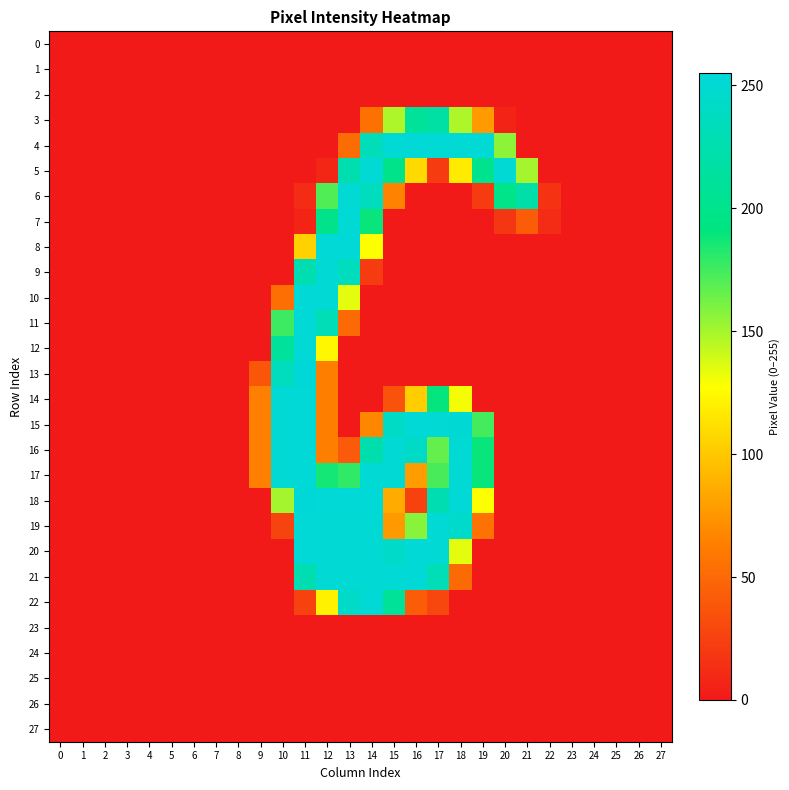

Reading left to right, extract all data points from this chart.

0: 0=0	1=0	2=0	3=0	4=0	5=0	6=0	7=0	8=0	9=0	10=0	11=0	12=0	13=0	14=0	15=0	16=0	17=0	18=0	19=0	20=0	21=0	22=0	23=0	24=0	25=0	26=0	27=0
1: 0=0	1=0	2=0	3=0	4=0	5=0	6=0	7=0	8=0	9=0	10=0	11=0	12=0	13=0	14=0	15=0	16=0	17=0	18=0	19=0	20=0	21=0	22=0	23=0	24=0	25=0	26=0	27=0
2: 0=0	1=0	2=0	3=0	4=0	5=0	6=0	7=0	8=0	9=0	10=0	11=0	12=0	13=0	14=0	15=0	16=0	17=0	18=0	19=0	20=0	21=0	22=0	23=0	24=0	25=0	26=0	27=0
3: 0=0	1=0	2=0	3=0	4=0	5=0	6=0	7=0	8=0	9=0	10=0	11=0	12=0	13=0	14=55	15=148	16=210	17=218	18=148	19=78	20=7	21=0	22=0	23=0	24=0	25=0	26=0	27=0
4: 0=0	1=0	2=0	3=0	4=0	5=0	6=0	7=0	8=0	9=0	10=0	11=0	12=0	13=52	14=232	15=252	16=253	17=252	18=252	19=252	20=156	21=0	22=0	23=0	24=0	25=0	26=0	27=0
5: 0=0	1=0	2=0	3=0	4=0	5=0	6=0	7=0	8=0	9=0	10=0	11=0	12=8	13=226	14=252	15=199	16=109	17=21	18=118	19=202	20=252	21=150	22=0	23=0	24=0	25=0	26=0	27=0
6: 0=0	1=0	2=0	3=0	4=0	5=0	6=0	7=0	8=0	9=0	10=0	11=11	12=171	13=252	14=236	15=66	16=0	17=0	18=0	19=21	20=198	21=222	22=16	23=0	24=0	25=0	26=0	27=0
7: 0=0	1=0	2=0	3=0	4=0	5=0	6=0	7=0	8=0	9=0	10=0	11=7	12=200	13=252	14=189	15=0	16=0	17=0	18=0	19=0	20=18	21=42	22=11	23=0	24=0	25=0	26=0	27=0
8: 0=0	1=0	2=0	3=0	4=0	5=0	6=0	7=0	8=0	9=0	10=0	11=105	12=253	13=253	14=128	15=0	16=0	17=0	18=0	19=0	20=0	21=0	22=0	23=0	24=0	25=0	26=0	27=0
9: 0=0	1=0	2=0	3=0	4=0	5=0	6=0	7=0	8=0	9=0	10=0	11=227	12=252	13=236	14=21	15=0	16=0	17=0	18=0	19=0	20=0	21=0	22=0	23=0	24=0	25=0	26=0	27=0
10: 0=0	1=0	2=0	3=0	4=0	5=0	6=0	7=0	8=0	9=0	10=54	11=253	12=252	13=134	14=0	15=0	16=0	17=0	18=0	19=0	20=0	21=0	22=0	23=0	24=0	25=0	26=0	27=0
11: 0=0	1=0	2=0	3=0	4=0	5=0	6=0	7=0	8=0	9=0	10=176	11=253	12=231	13=51	14=0	15=0	16=0	17=0	18=0	19=0	20=0	21=0	22=0	23=0	24=0	25=0	26=0	27=0
12: 0=0	1=0	2=0	3=0	4=0	5=0	6=0	7=0	8=0	9=0	10=211	11=253	12=124	13=0	14=0	15=0	16=0	17=0	18=0	19=0	20=0	21=0	22=0	23=0	24=0	25=0	26=0	27=0
13: 0=0	1=0	2=0	3=0	4=0	5=0	6=0	7=0	8=0	9=38	10=236	11=255	12=63	13=0	14=0	15=0	16=0	17=0	18=0	19=0	20=0	21=0	22=0	23=0	24=0	25=0	26=0	27=0
14: 0=0	1=0	2=0	3=0	4=0	5=0	6=0	7=0	8=0	9=64	10=252	11=253	12=63	13=0	14=0	15=36	16=103	17=190	18=130	19=0	20=0	21=0	22=0	23=0	24=0	25=0	26=0	27=0
15: 0=0	1=0	2=0	3=0	4=0	5=0	6=0	7=0	8=0	9=64	10=252	11=253	12=63	13=0	14=68	15=241	16=253	17=252	18=251	19=174	20=0	21=0	22=0	23=0	24=0	25=0	26=0	27=0
16: 0=0	1=0	2=0	3=0	4=0	5=0	6=0	7=0	8=0	9=64	10=252	11=253	12=63	13=41	14=225	15=252	16=243	17=166	18=252	19=189	20=0	21=0	22=0	23=0	24=0	25=0	26=0	27=0
17: 0=0	1=0	2=0	3=0	4=0	5=0	6=0	7=0	8=0	9=64	10=252	11=253	12=186	13=179	14=252	15=252	16=79	17=173	18=252	19=189	20=0	21=0	22=0	23=0	24=0	25=0	26=0	27=0
18: 0=0	1=0	2=0	3=0	4=0	5=0	6=0	7=0	8=0	9=0	10=150	11=255	12=253	13=253	14=253	15=86	16=25	17=227	18=253	19=128	20=0	21=0	22=0	23=0	24=0	25=0	26=0	27=0
19: 0=0	1=0	2=0	3=0	4=0	5=0	6=0	7=0	8=0	9=0	10=27	11=253	12=252	13=252	14=252	15=77	16=157	17=252	18=245	19=56	20=0	21=0	22=0	23=0	24=0	25=0	26=0	27=0
20: 0=0	1=0	2=0	3=0	4=0	5=0	6=0	7=0	8=0	9=0	10=0	11=253	12=252	13=252	14=252	15=244	16=253	17=252	18=134	19=0	20=0	21=0	22=0	23=0	24=0	25=0	26=0	27=0
21: 0=0	1=0	2=0	3=0	4=0	5=0	6=0	7=0	8=0	9=0	10=0	11=227	12=252	13=252	14=252	15=252	16=253	17=231	18=51	19=0	20=0	21=0	22=0	23=0	24=0	25=0	26=0	27=0
22: 0=0	1=0	2=0	3=0	4=0	5=0	6=0	7=0	8=0	9=0	10=0	11=25	12=121	13=244	14=252	15=208	16=42	17=28	18=0	19=0	20=0	21=0	22=0	23=0	24=0	25=0	26=0	27=0
23: 0=0	1=0	2=0	3=0	4=0	5=0	6=0	7=0	8=0	9=0	10=0	11=0	12=0	13=0	14=0	15=0	16=0	17=0	18=0	19=0	20=0	21=0	22=0	23=0	24=0	25=0	26=0	27=0
24: 0=0	1=0	2=0	3=0	4=0	5=0	6=0	7=0	8=0	9=0	10=0	11=0	12=0	13=0	14=0	15=0	16=0	17=0	18=0	19=0	20=0	21=0	22=0	23=0	24=0	25=0	26=0	27=0
25: 0=0	1=0	2=0	3=0	4=0	5=0	6=0	7=0	8=0	9=0	10=0	11=0	12=0	13=0	14=0	15=0	16=0	17=0	18=0	19=0	20=0	21=0	22=0	23=0	24=0	25=0	26=0	27=0
26: 0=0	1=0	2=0	3=0	4=0	5=0	6=0	7=0	8=0	9=0	10=0	11=0	12=0	13=0	14=0	15=0	16=0	17=0	18=0	19=0	20=0	21=0	22=0	23=0	24=0	25=0	26=0	27=0
27: 0=0	1=0	2=0	3=0	4=0	5=0	6=0	7=0	8=0	9=0	10=0	11=0	12=0	13=0	14=0	15=0	16=0	17=0	18=0	19=0	20=0	21=0	22=0	23=0	24=0	25=0	26=0	27=0